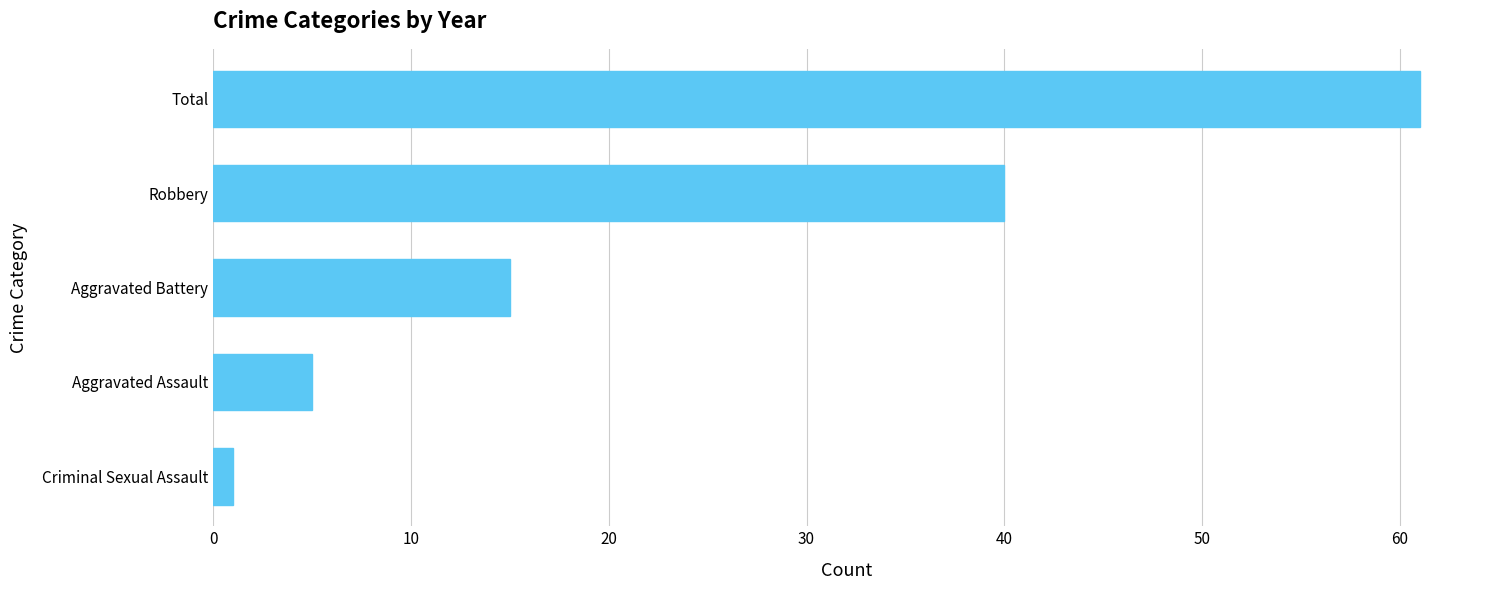

True or false: the data shows 25 at Aggravated Battery.

False